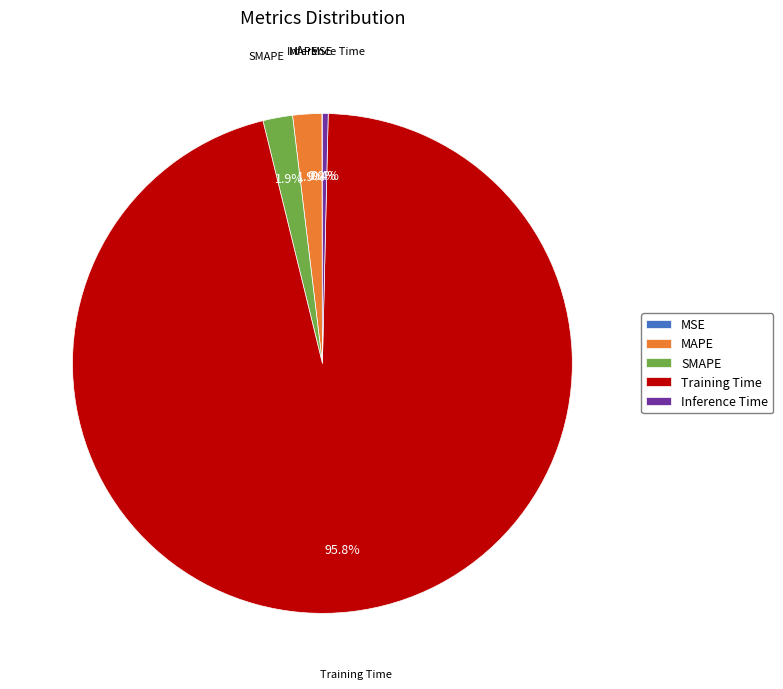

What is the largest slice in the pie chart?

Training Time